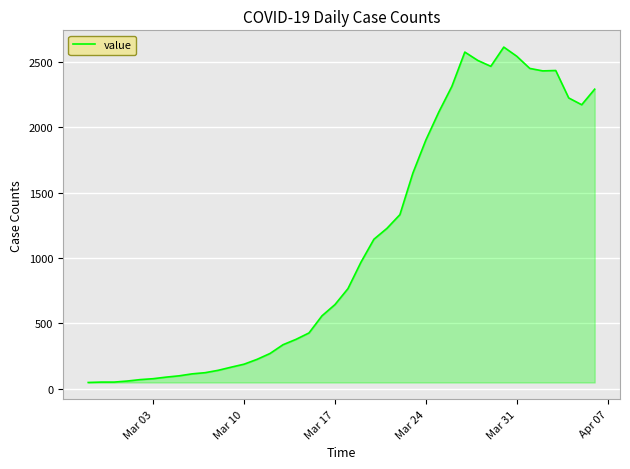

What is the maximum value shown in the chart?

2614